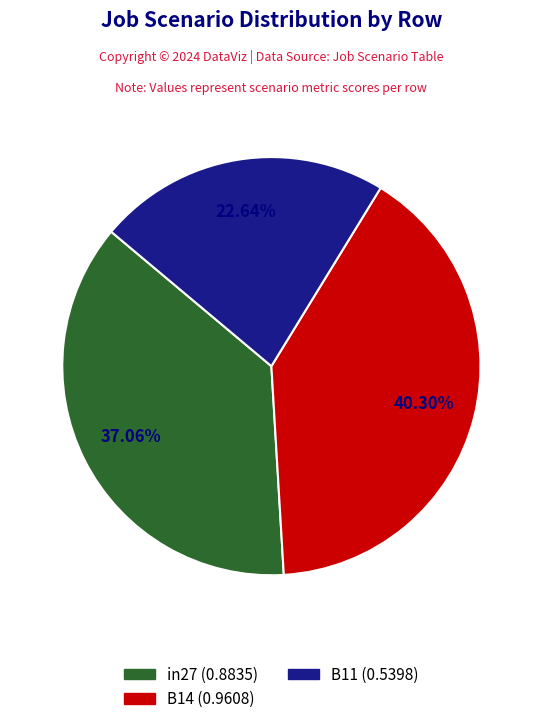

To the nearest percent, what portion does B14 represent?

40%